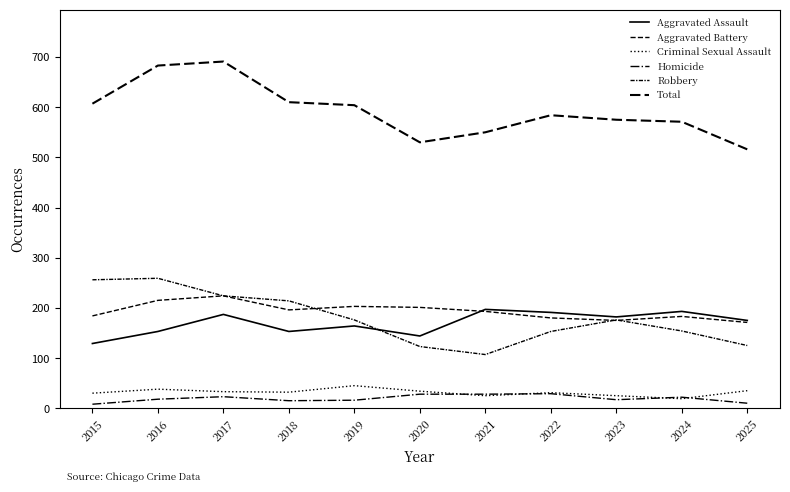

Does the chart display data point markers on the line(s)?

No